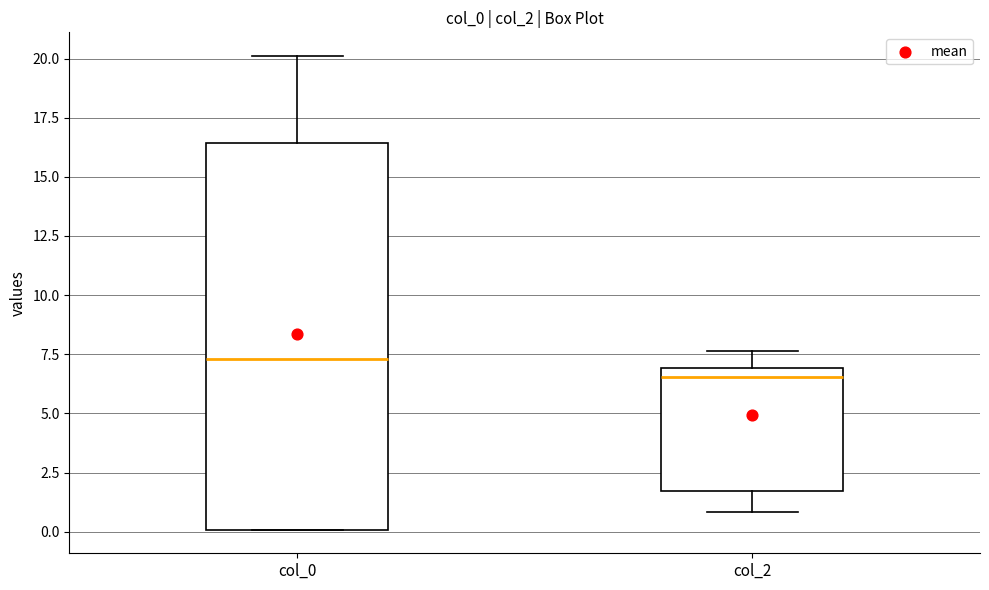

Which box's median line is the highest?

col_0